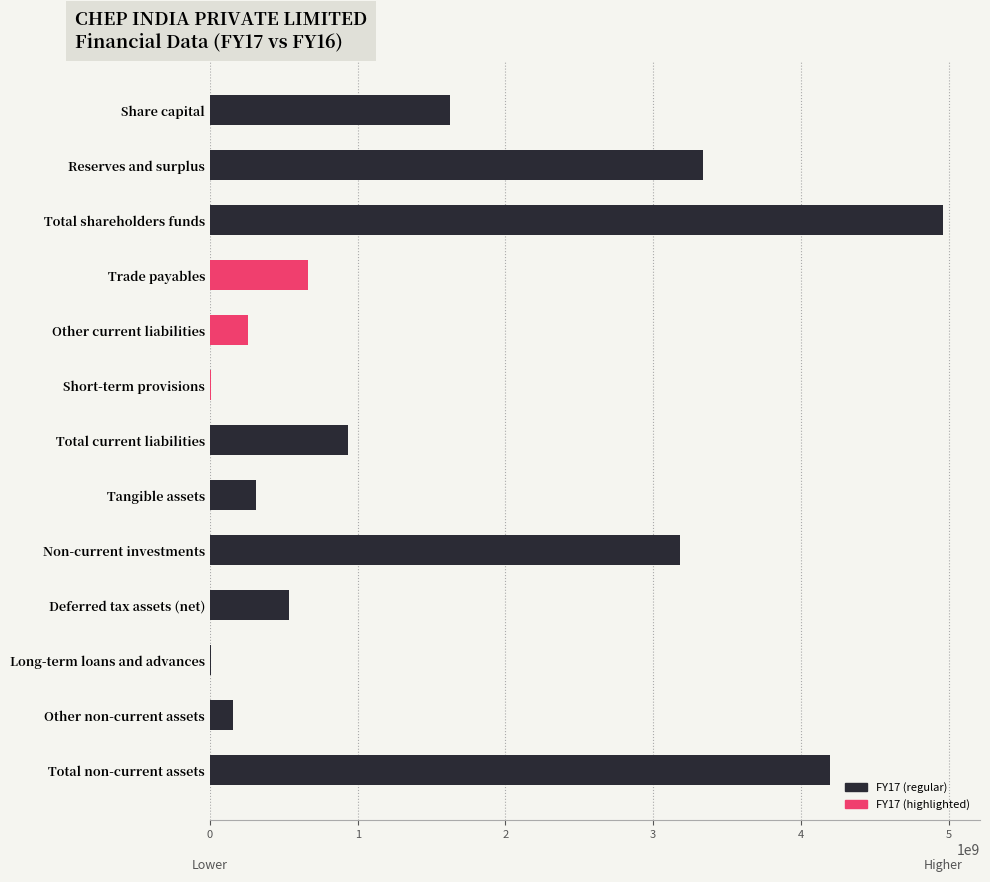

What is the greatest value displayed?

4963700000